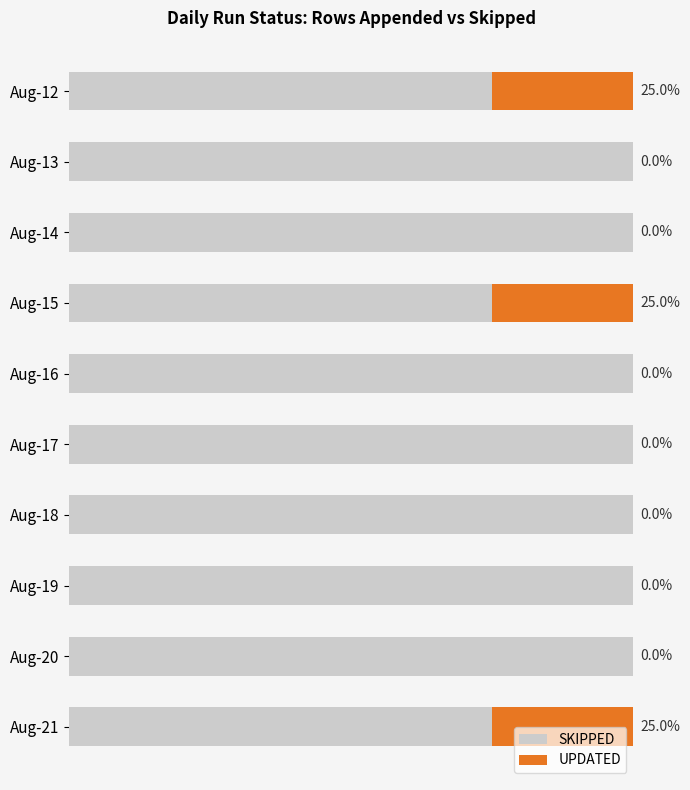

What are all the series names shown in the legend?

SKIPPED, UPDATED